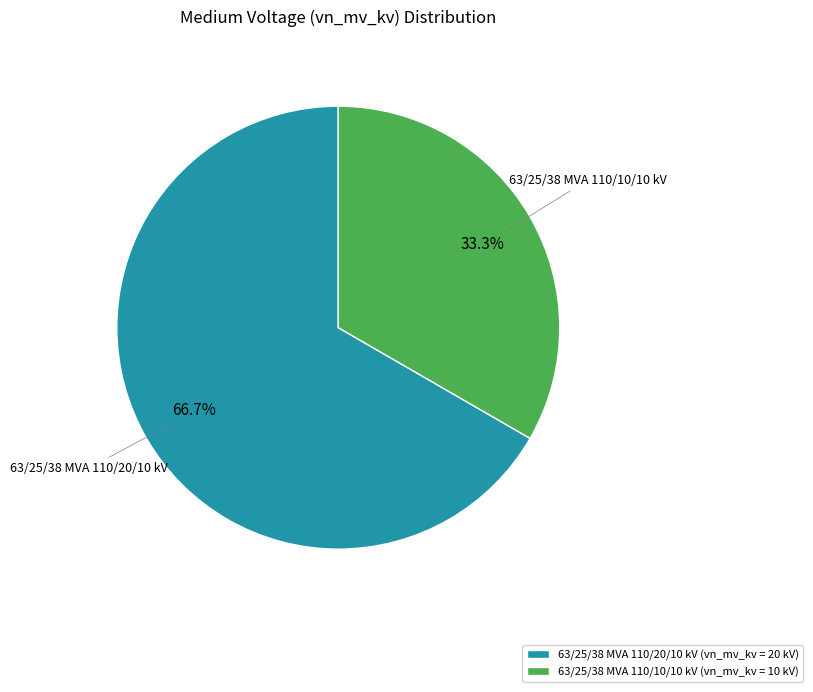

The 63/25/38 MVA 110/20/10 kV slice represents 56% of the pie. True or false?

False